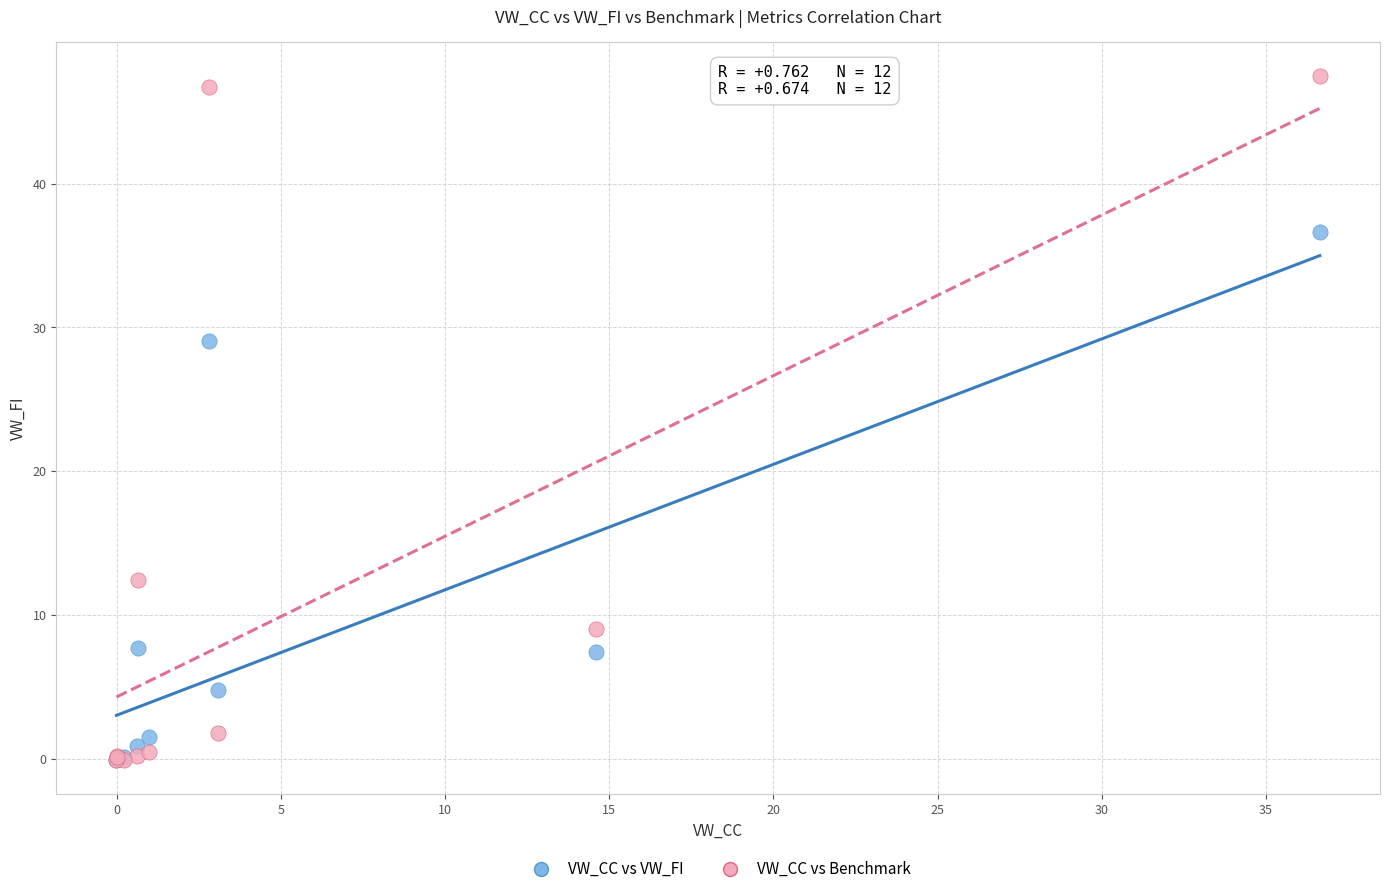

What are all the series names shown in the legend?

VW_CC vs VW_FI, VW_CC vs Benchmark